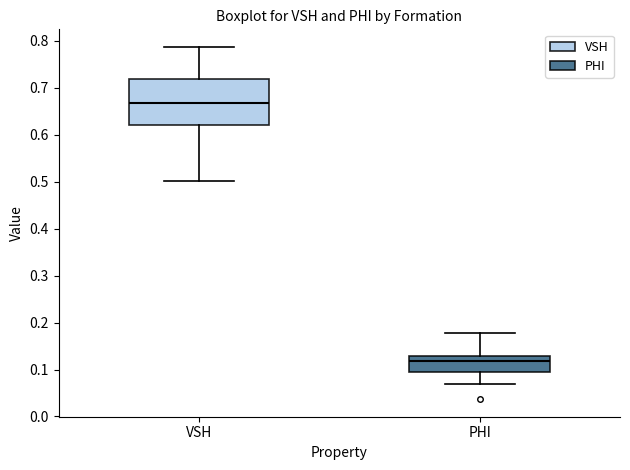

Reading left to right, transcribe this box plot: for each box, give where its median line is, the range the box spans, and where its two whiskers end, as read against the y-axis. The values are not printed on the chart, so give them approximately, as read against the axis.

VSH: median 0.67, box 0.62 to 0.72, whiskers 0.50 to 0.79
PHI: median 0.12, box 0.09 to 0.13, whiskers 0.07 to 0.18